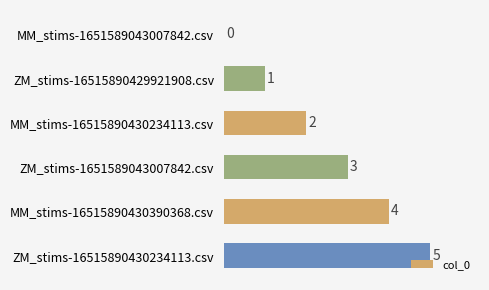

How many values are between 1 and 4?

4